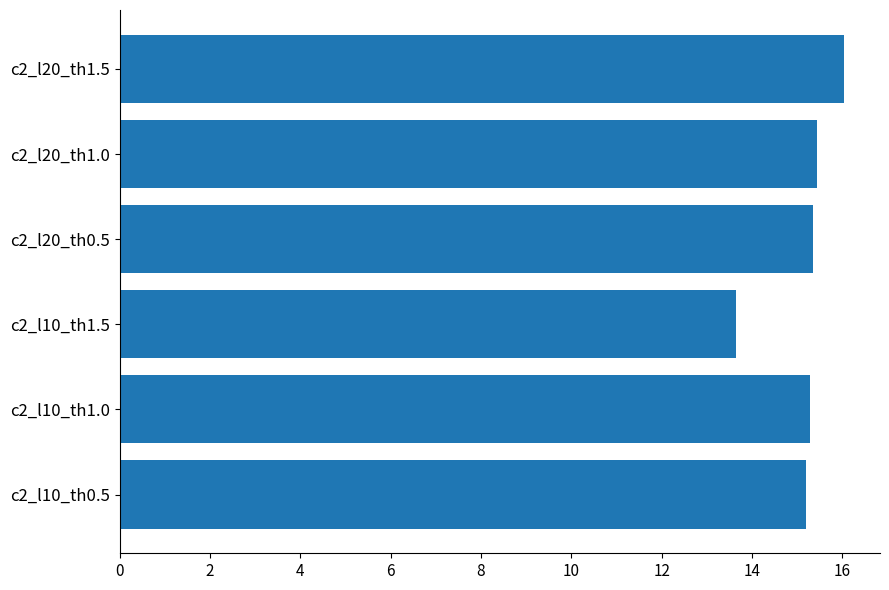

At which category does the chart reach its minimum across all series?

c2_l10_th1.5